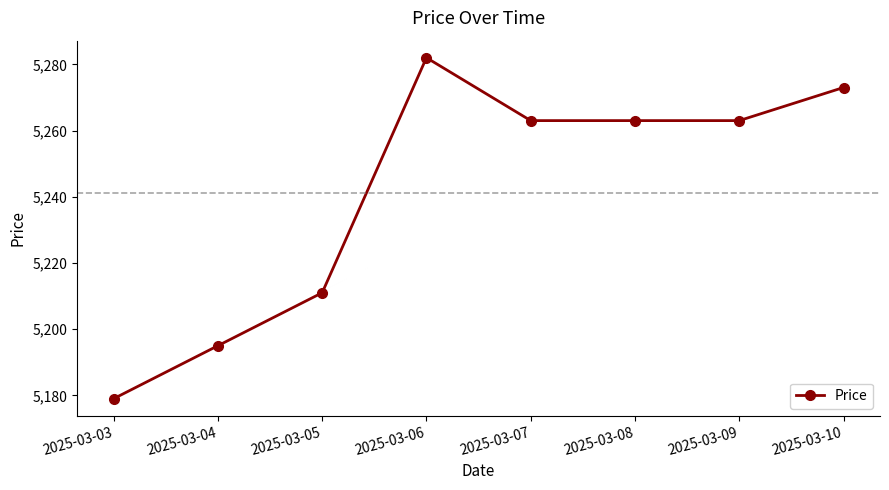

What is the difference between the values at 2025-03-07 and 2025-03-10?

10